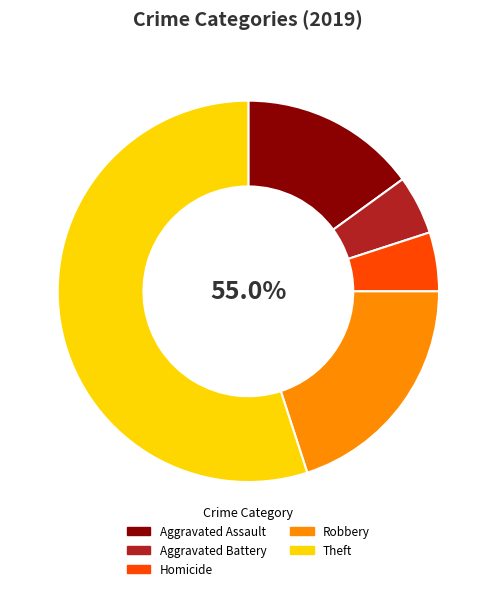

Does Arson represent more than half of the total?

No